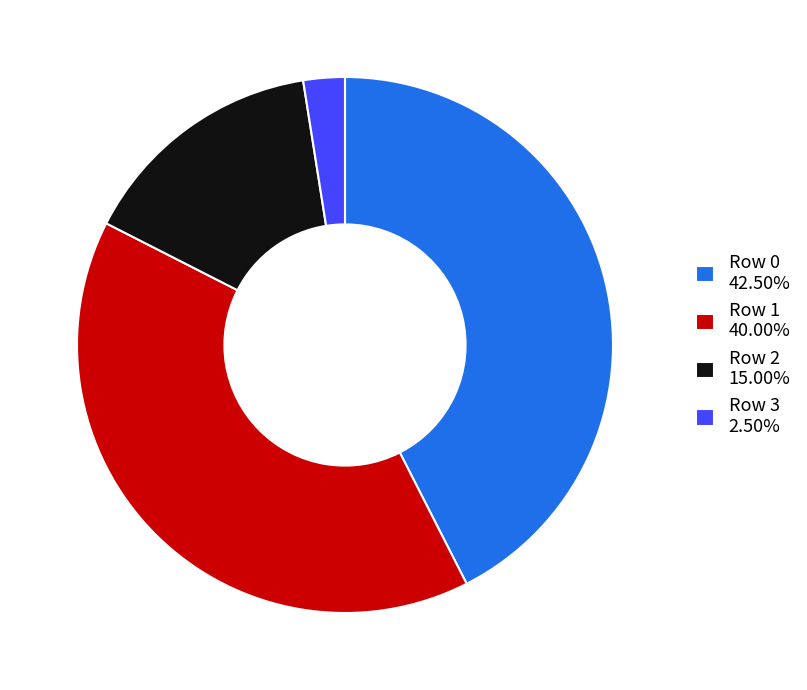

Is there a majority slice in this chart?

No